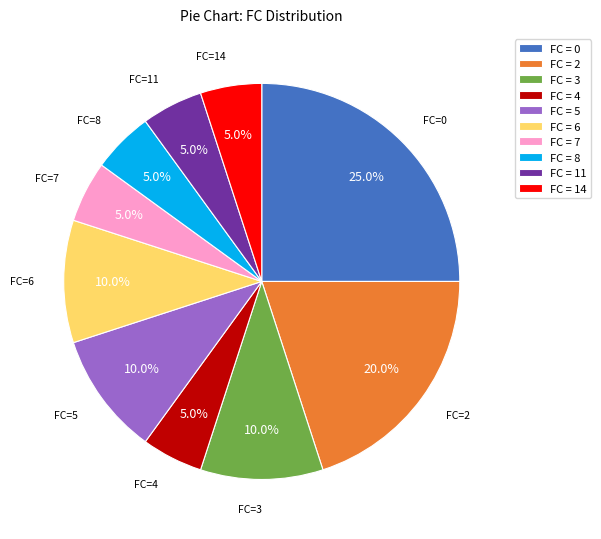

How many slices are in this pie chart?

10